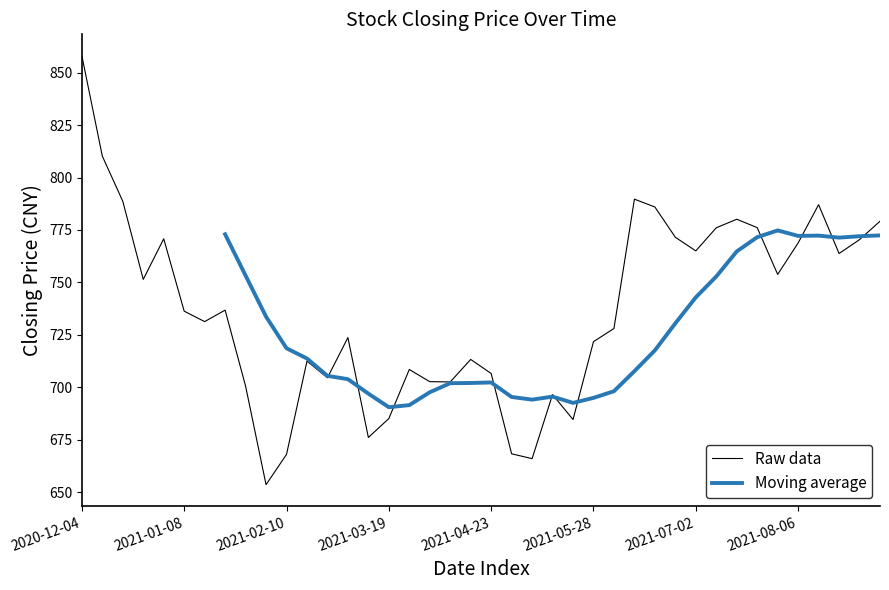

At which label does Raw data reach its peak?

2020-12-04